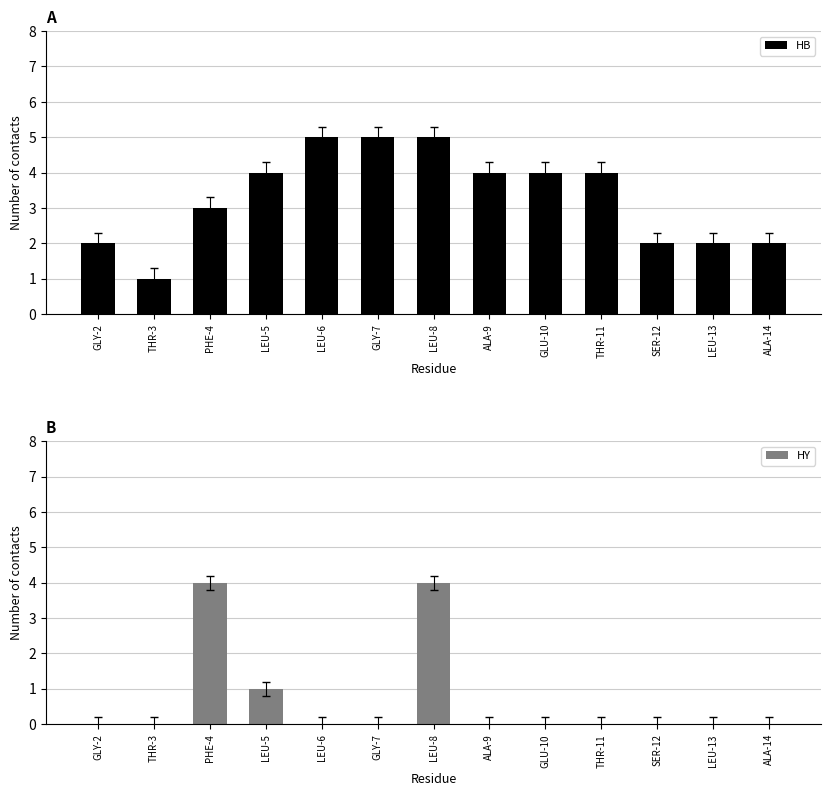

At which label is HB closest to 3?

PHE-4